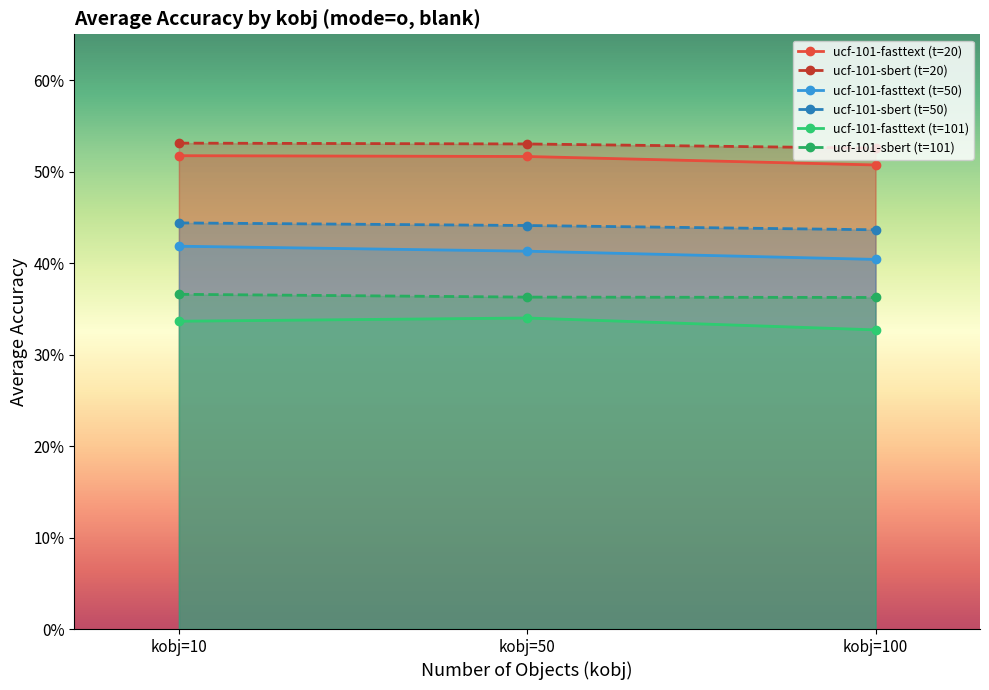

What are all the series names shown in the legend?

ucf-101-fasttext (t=20), ucf-101-sbert (t=20), ucf-101-fasttext (t=50), ucf-101-sbert (t=50), ucf-101-fasttext (t=101), ucf-101-sbert (t=101)